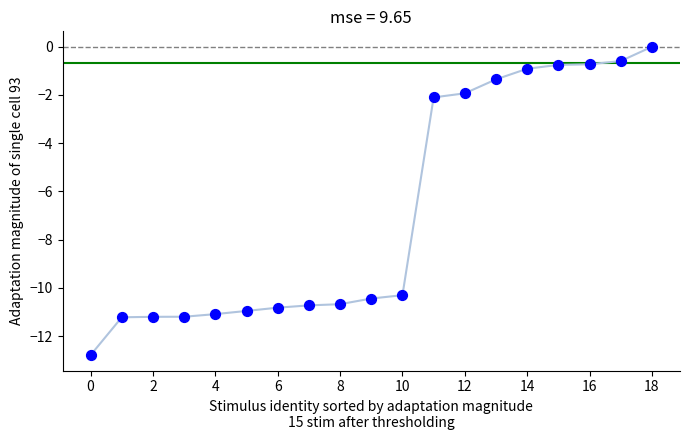

What is the difference between the maximum and minimum values?

12.8